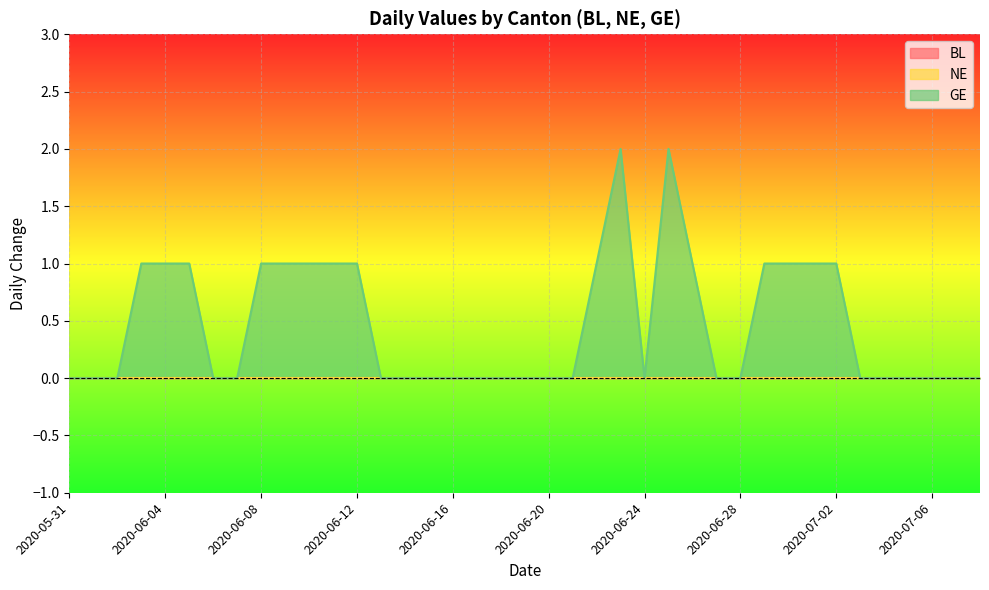

What is the label of the 5th point from the left?

2020-06-04